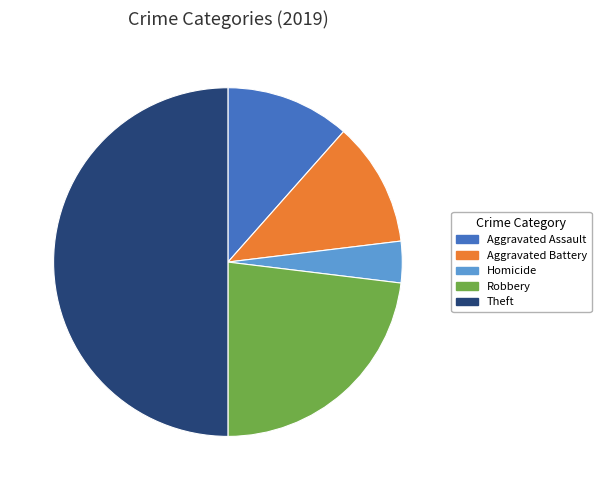

The Aggravated Battery slice represents 2% of the pie. True or false?

False